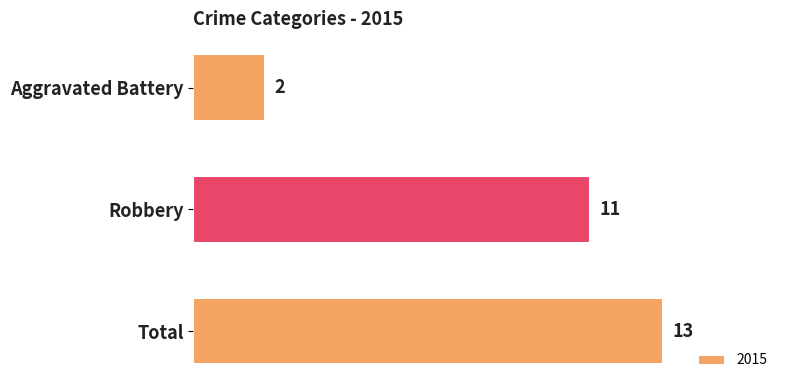

What is the difference between the maximum and minimum values?

11